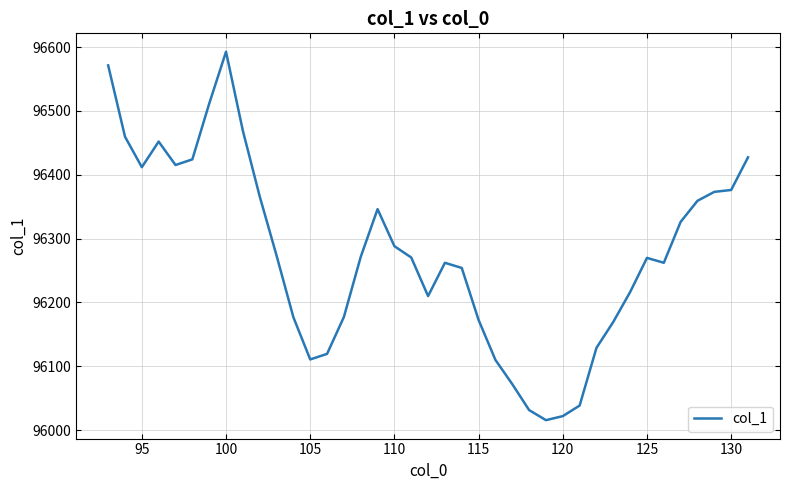

True or false: there are more than 1 points higher than both neighbors.

True